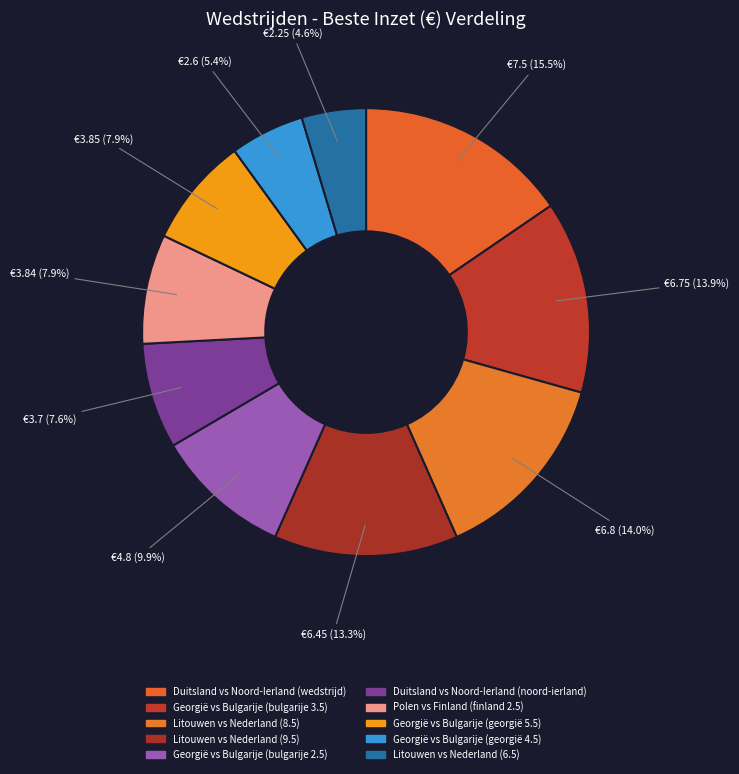

Which category has the smallest portion of the pie?

€2.25